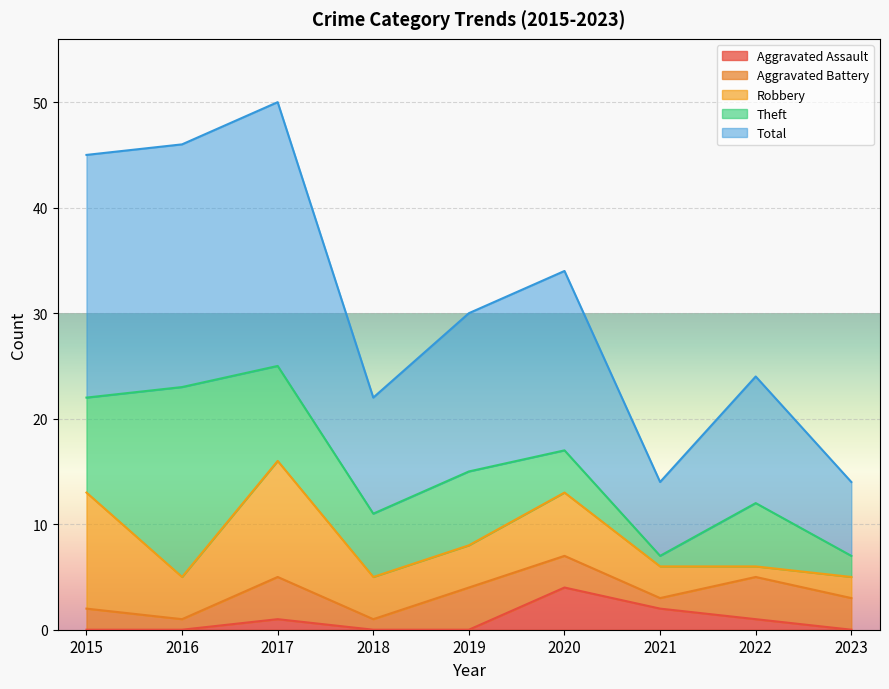

At 2015, list the series in order from largest to smallest.

Total, Robbery, Theft, Aggravated Battery, Aggravated Assault